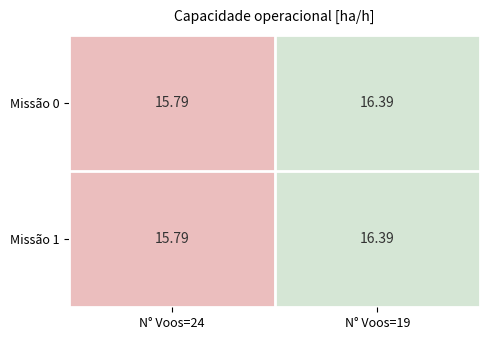

Count the number of data series in this chart.

2